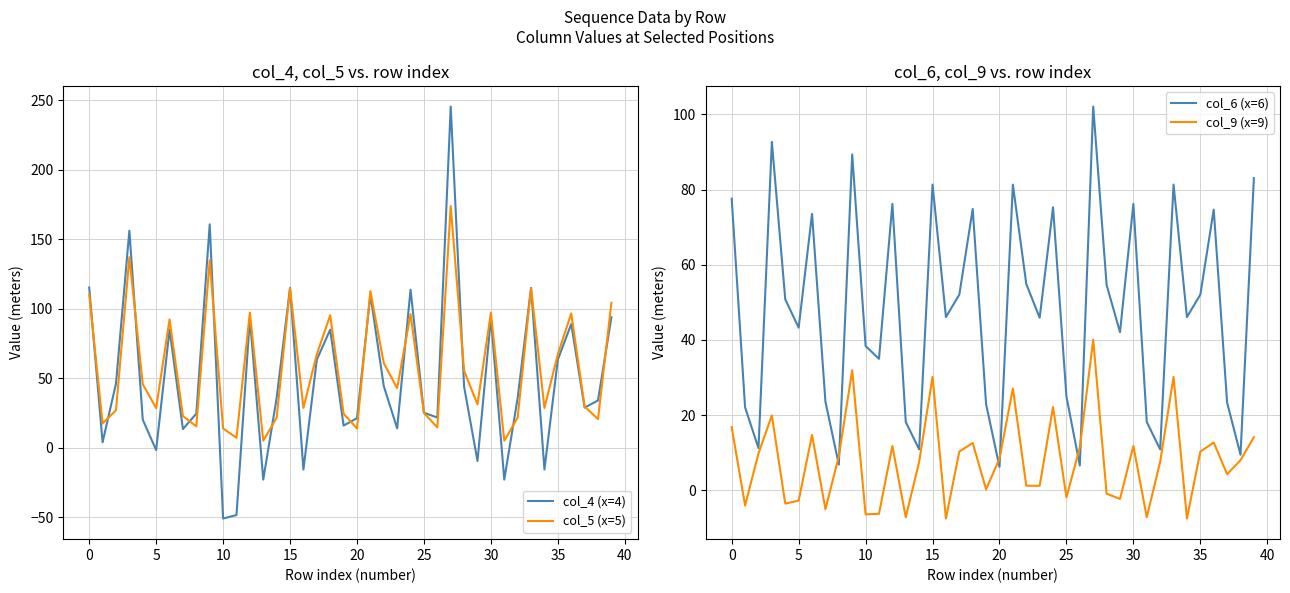

True or false: col_4 (x=4) and col_6 (x=6) intersect in this chart.

True